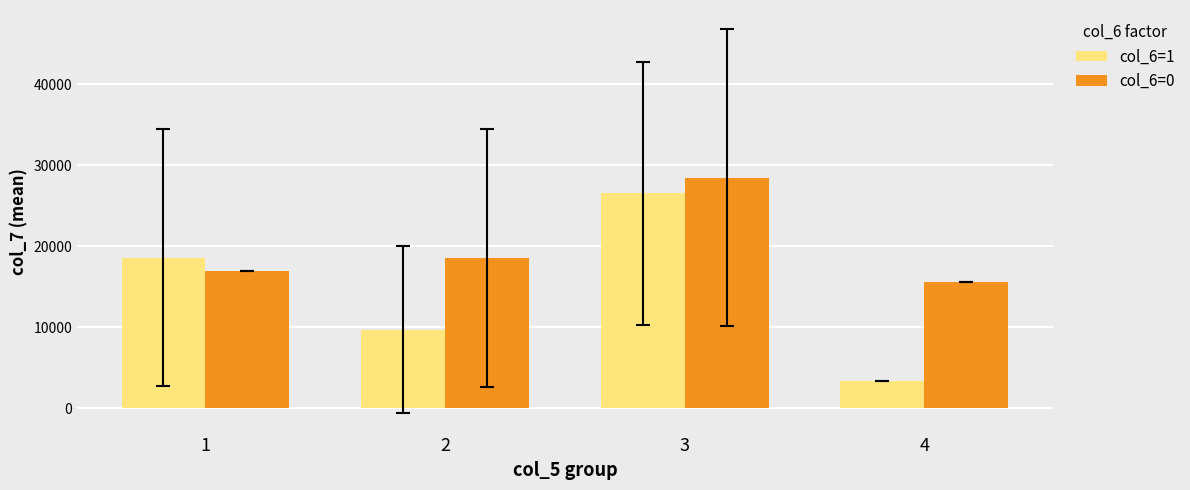

Which series has the largest total across all categories?

col_6=0